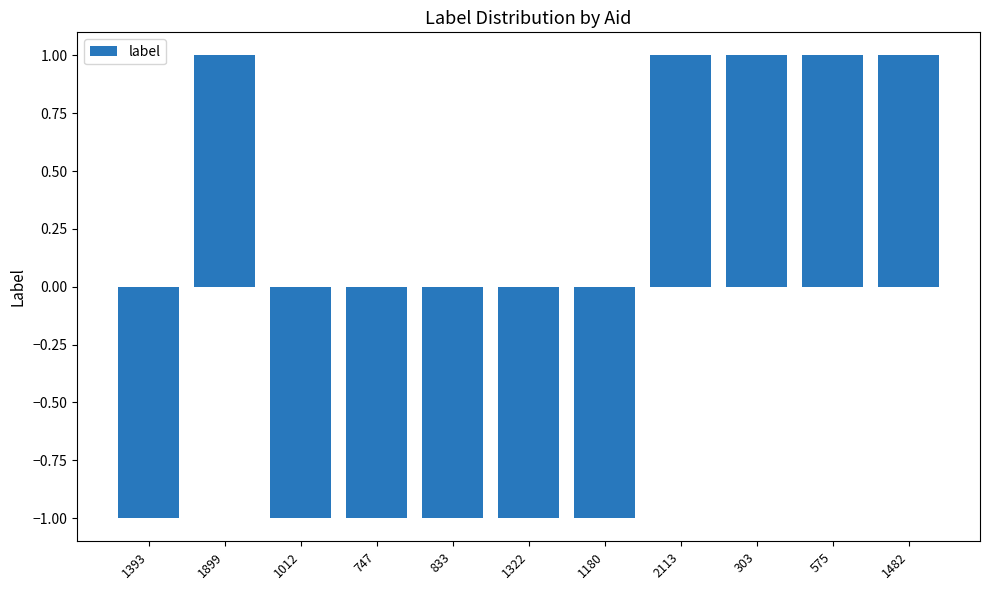

Reading right to left, transcribe all the data shown in this chart.

1482=1	575=1	303=1	2113=1	1180=-1	1322=-1	833=-1	747=-1	1012=-1	1899=1	1393=-1